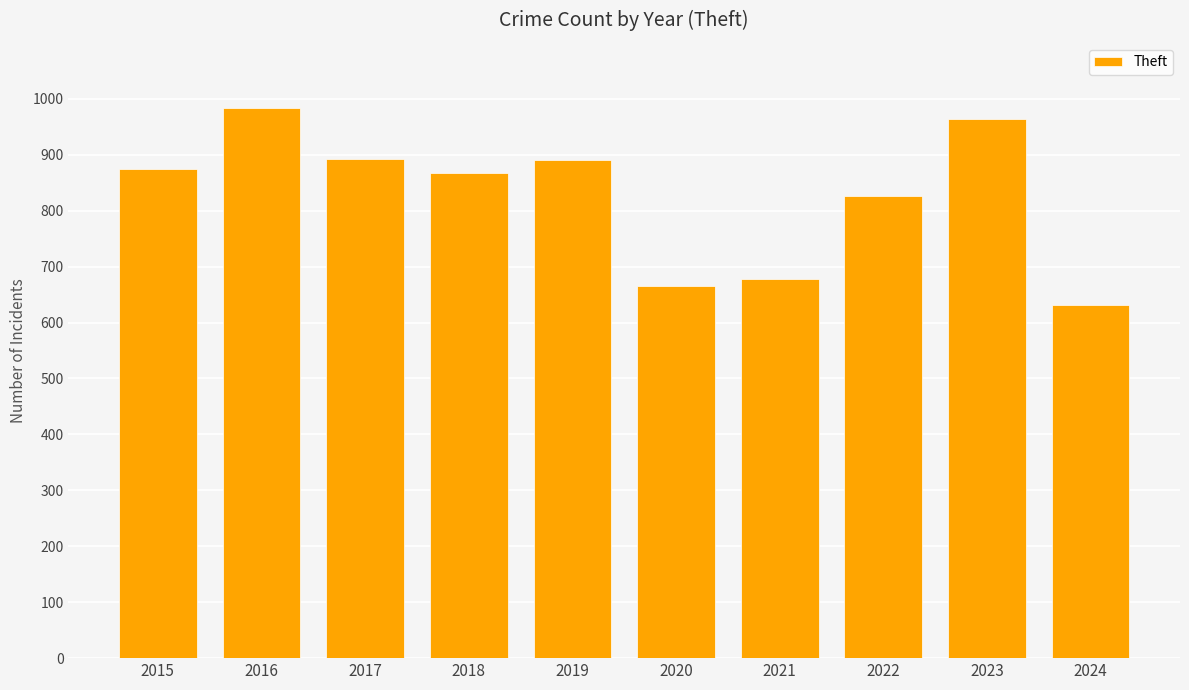

What is the value of the 9th bar from the left?

964